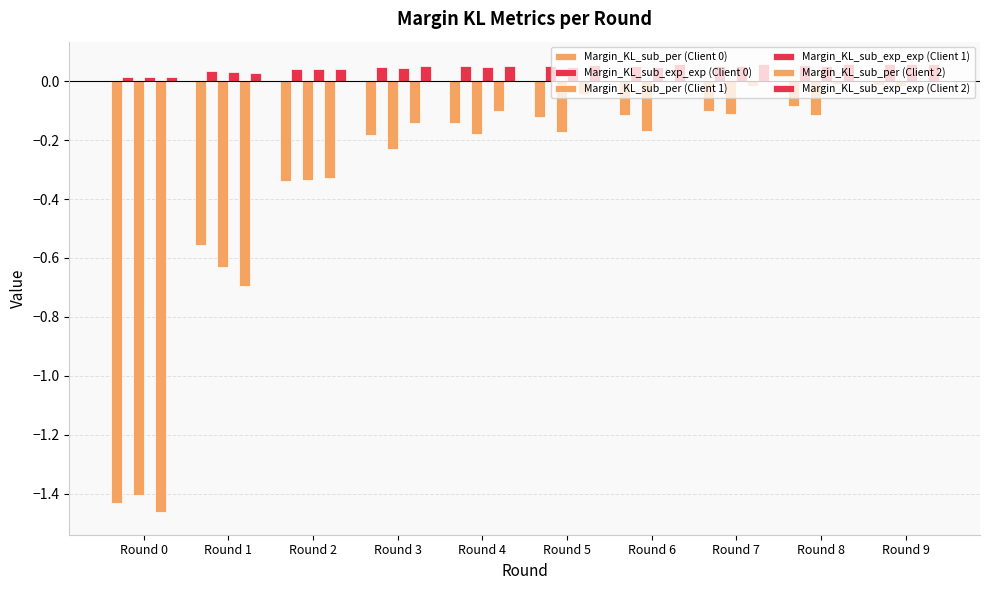

How many distinct data groups are displayed?

6